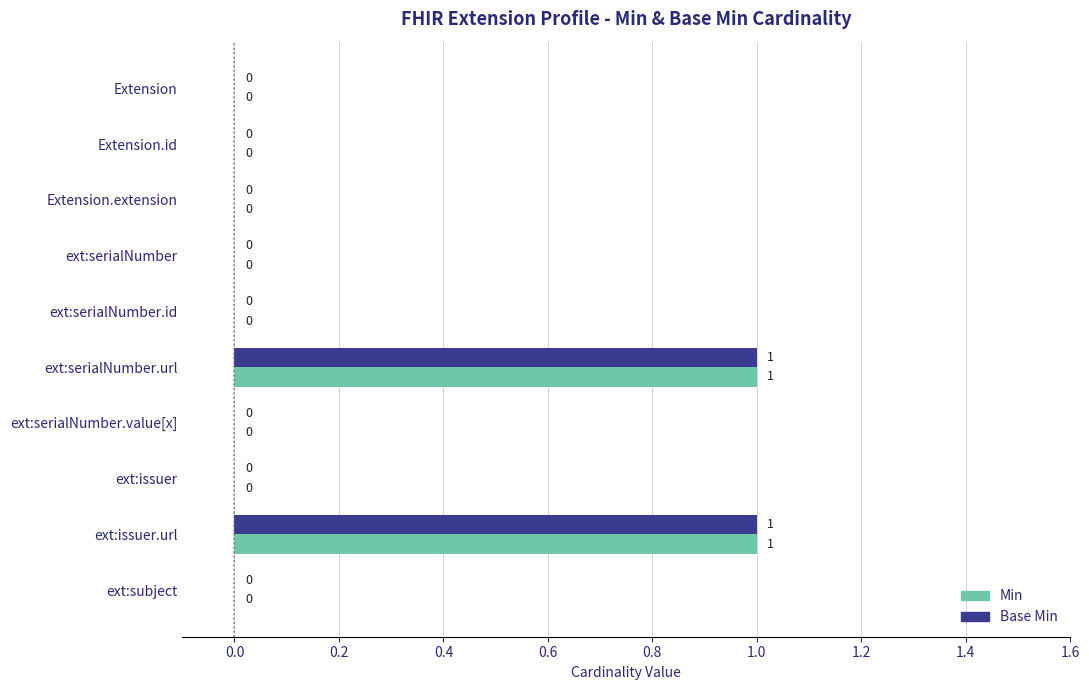

How many categories are shown in the chart?

10